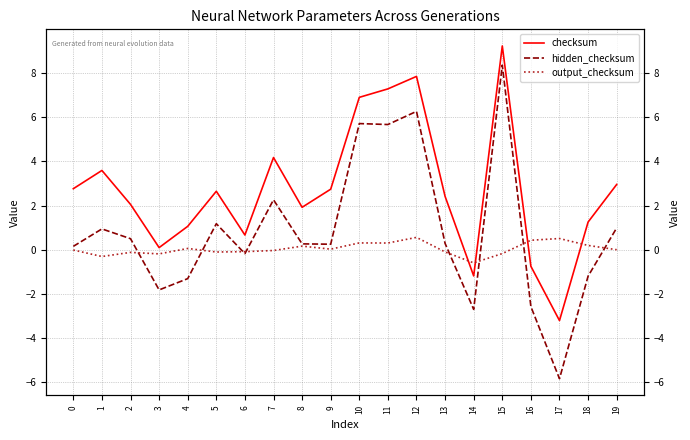

At which label does output_checksum reach its peak?

12